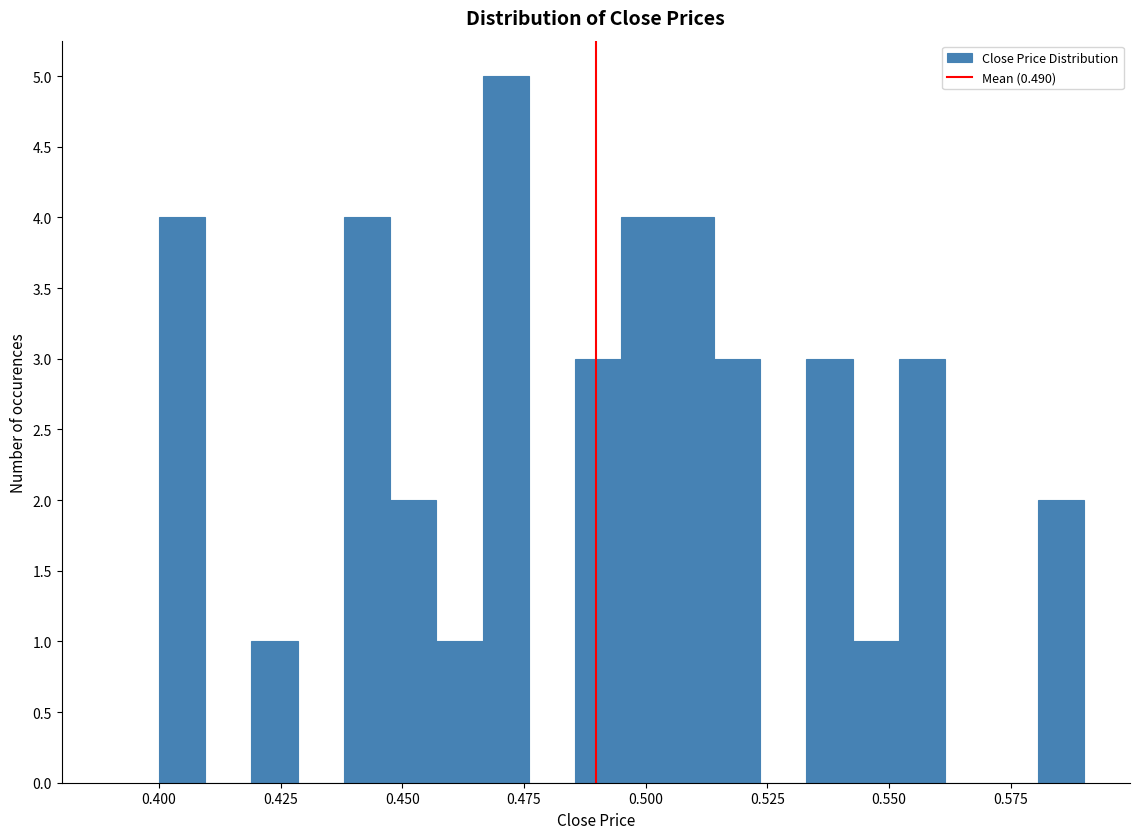

Around what value on the x-axis is the tallest bar? Give the approximate position of its centre, as read against the axis.

0.470